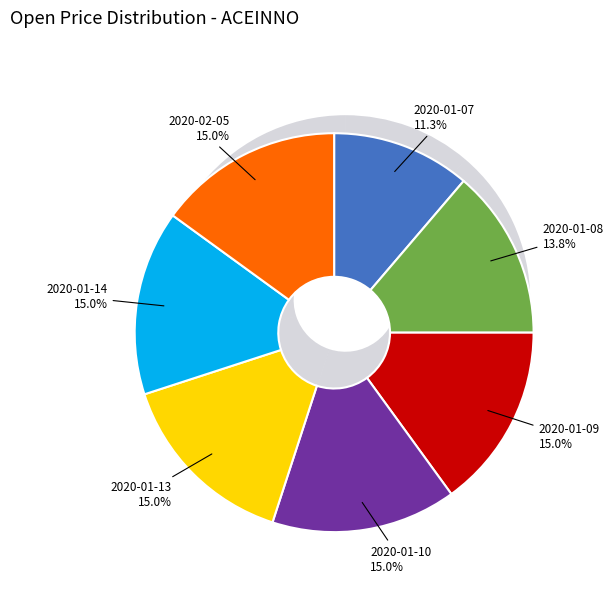

The 2020-01-07 slice represents 11% of the pie. True or false?

True